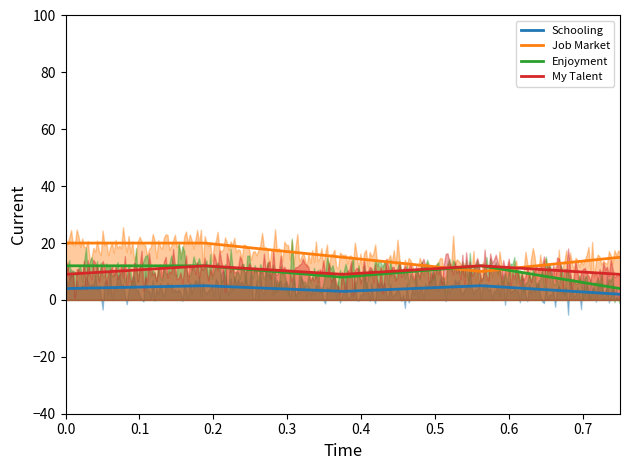

Reading left to right, extract all data points from this chart.

Schooling: 4	5	3	5	2
Job Market: 20	20	15	10	15
Enjoyment: 12	12	8	12	4
My Talent: 9	12	9	12	9